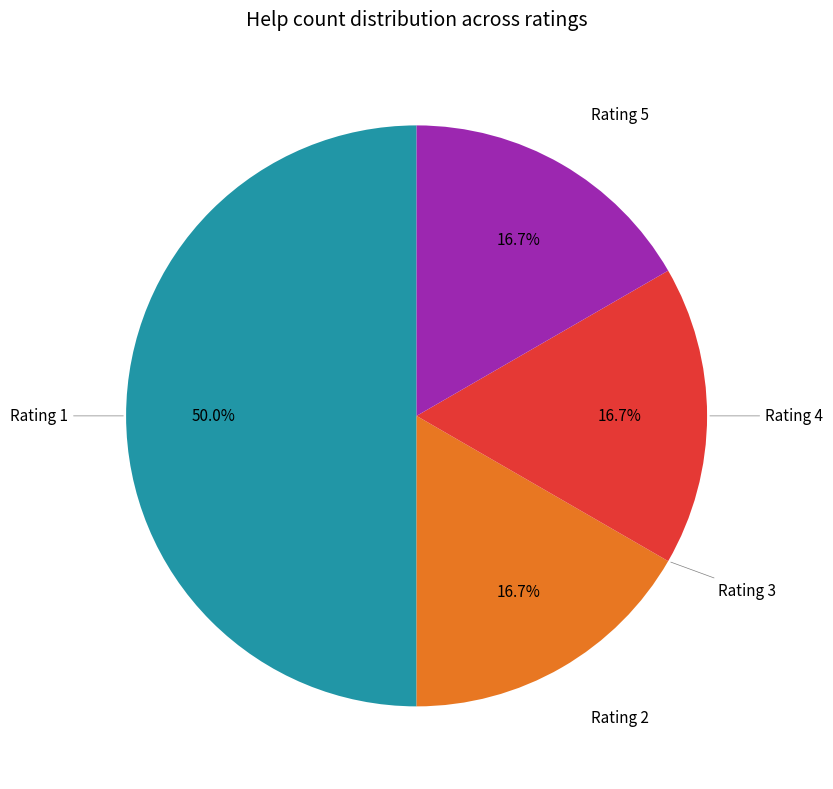

Count the number of slices in the pie.

5